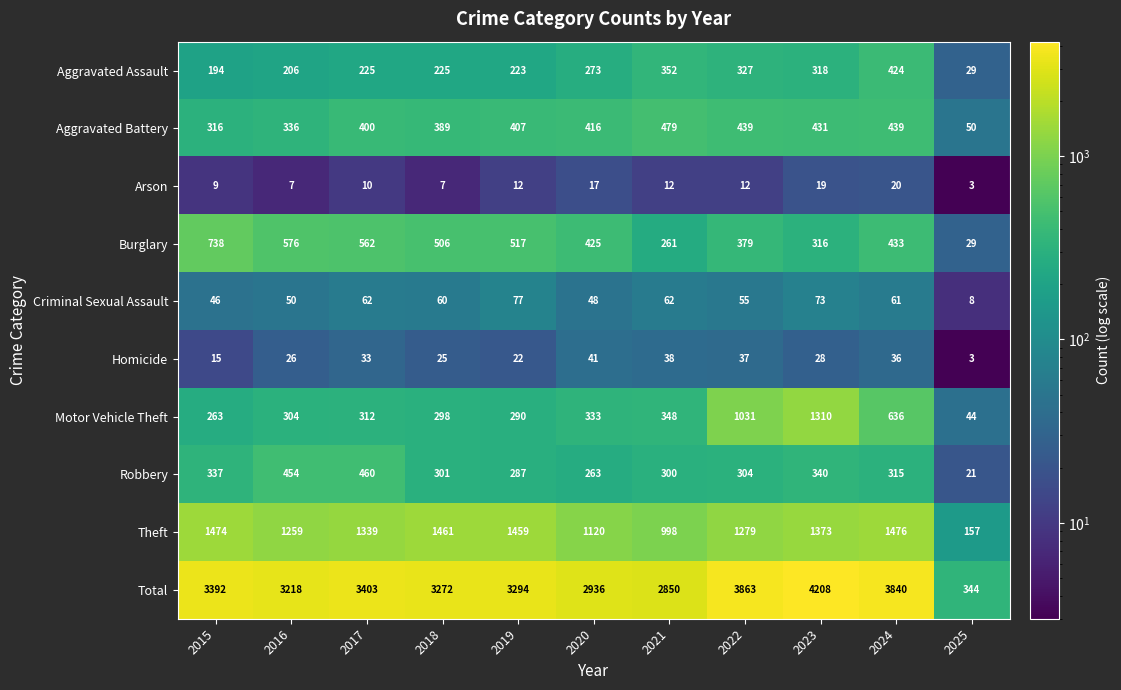

What is the difference between the second highest and second lowest values in the Arson series?

12